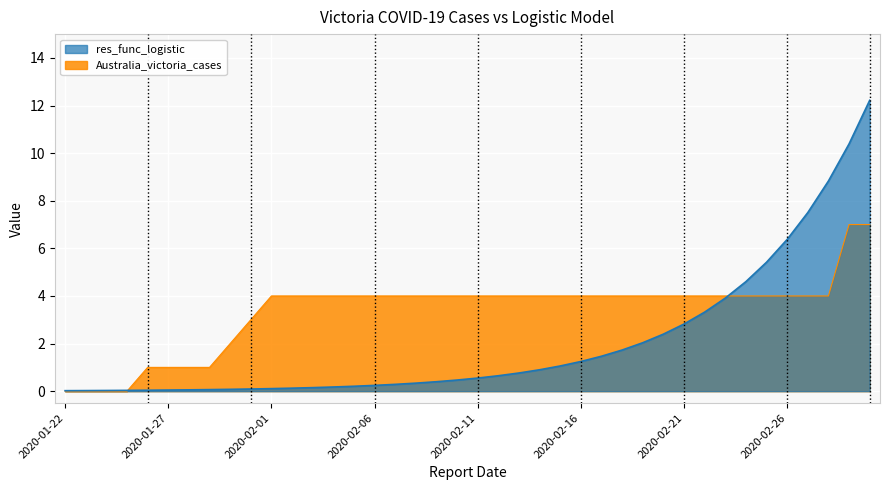

Which has a higher value, 2020-02-18 or 2020-02-11?

2020-02-18